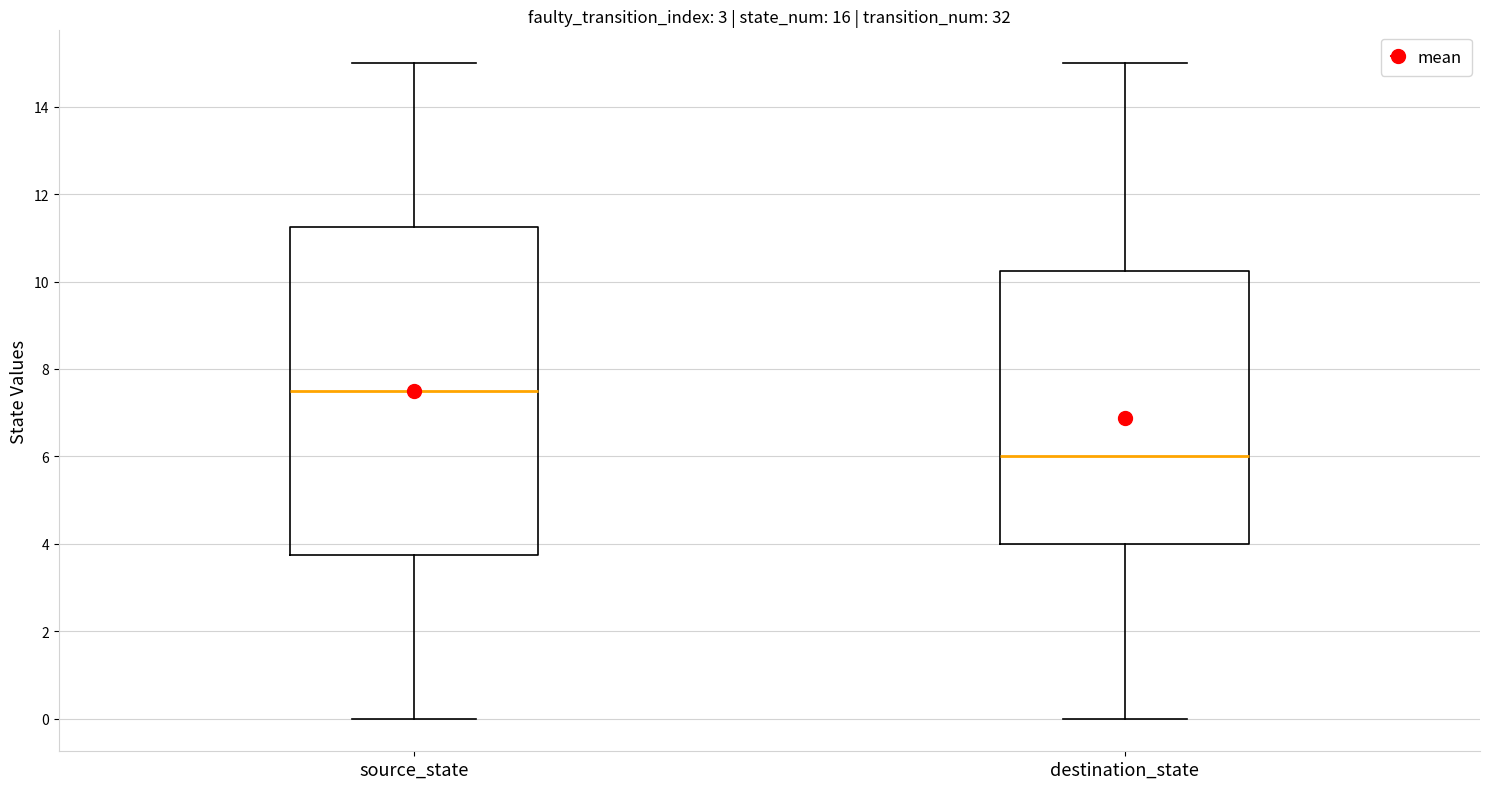

Reading left to right, read every box against the y-axis: the position of its median line, the range the box covers, and the ends of its whiskers. The values are not printed on the chart, so give them approximately, as read against the axis.

source_state: median 7.6, box 3.8 to 11.2, whiskers 0.0 to 15.0
destination_state: median 6.0, box 4.0 to 10.2, whiskers 0.0 to 15.0